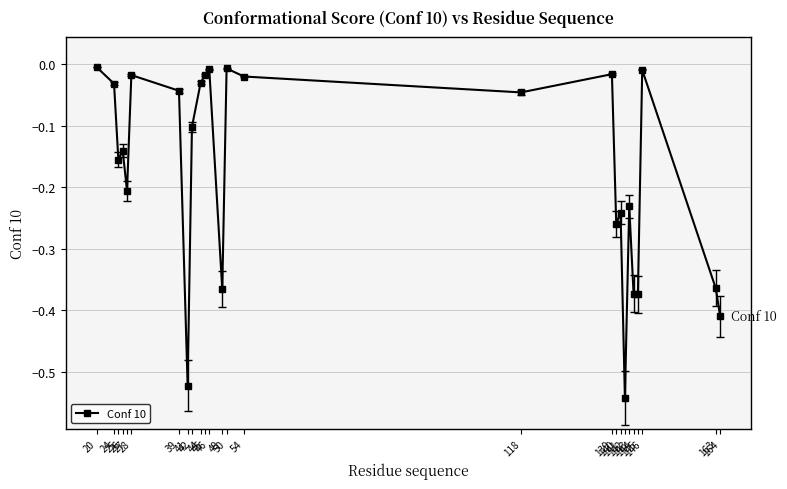

What is the difference between the maximum and second lowest values?

0.5